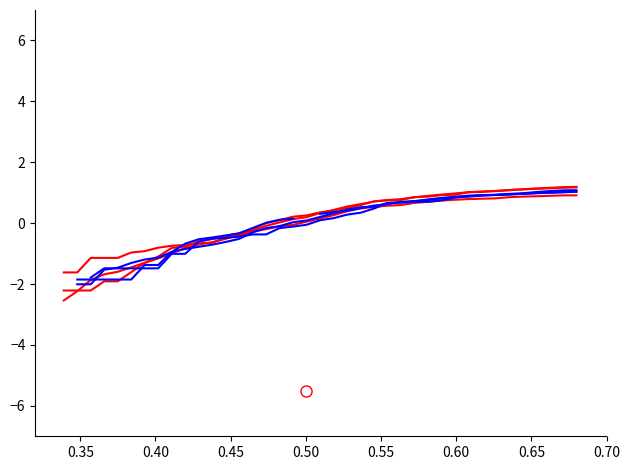

True or false: TI has a value of 1.8 at 36.

False